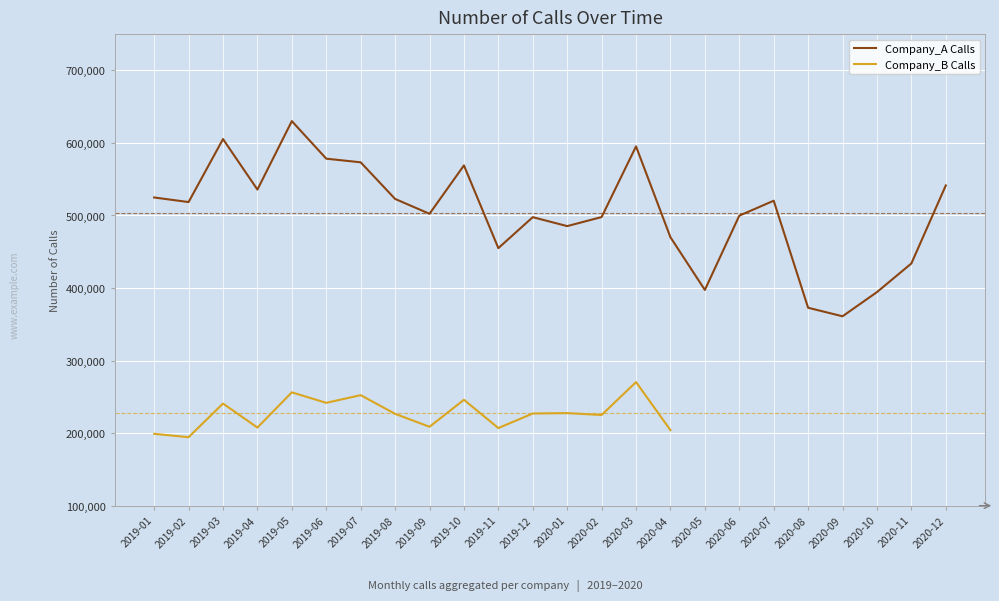

What value does the data have at 2020-02?

497819